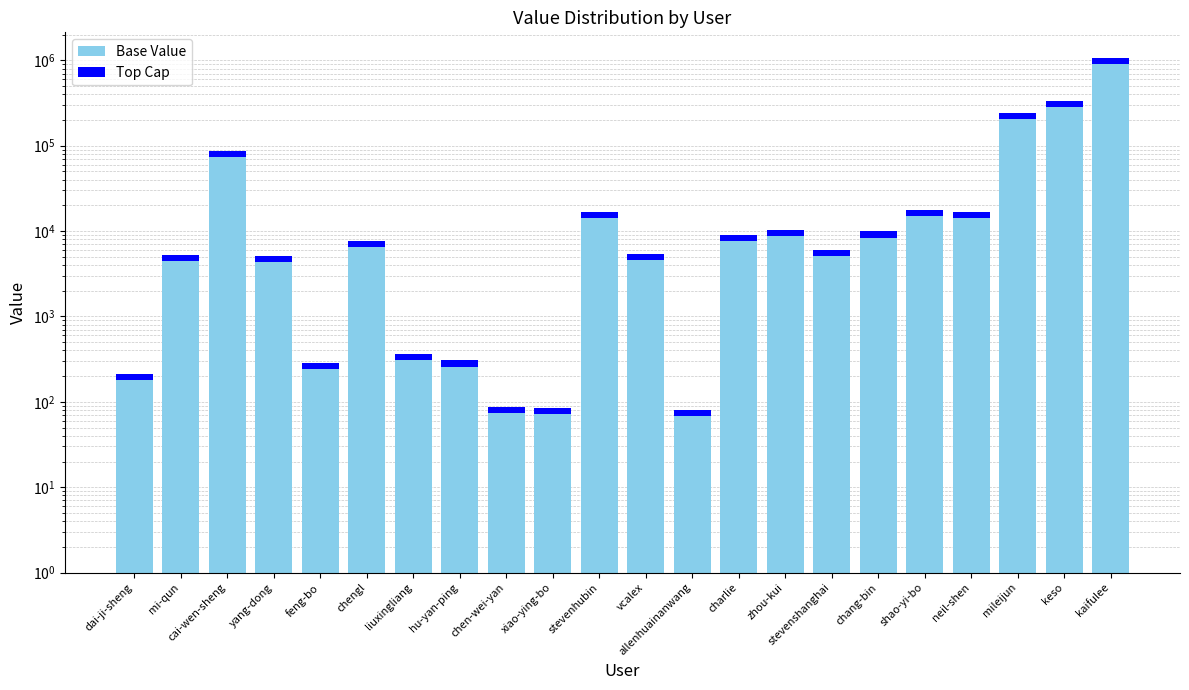

Reading right to left, transcribe all the data shown in this chart.

Base Value: kaifulee=902703.4	keso=280543.3	mileijun=205890.4	neil-shen=14263.0	shao-yi-bo=14820.6	chang-bin=8403.9	stevenshanghai=5069.4	zhou-kui=8750.8	charlie=7626.2	allenhuainanwang=68.0	vcalex=4543.2	stevenhubin=14326.8	xiao-ying-bo=71.4	chen-wei-yan=74.8	hu-yan-ping=259.2	liuxingliang=309.4	chengl=6567.9	feng-bo=239.7	yang-dong=4313.8	cai-wen-sheng=74612.1	mi-qun=4430.2	dai-ji-sheng=181.9
Top Cap: kaifulee=159300.6	keso=49507.7	mileijun=36333.6	neil-shen=2517.0	shao-yi-bo=2615.4	chang-bin=1483.1	stevenshanghai=894.6	zhou-kui=1544.3	charlie=1345.8	allenhuainanwang=12.0	vcalex=801.8	stevenhubin=2528.3	xiao-ying-bo=12.6	chen-wei-yan=13.2	hu-yan-ping=45.8	liuxingliang=54.6	chengl=1159.1	feng-bo=42.3	yang-dong=761.3	cai-wen-sheng=13166.9	mi-qun=781.8	dai-ji-sheng=32.1